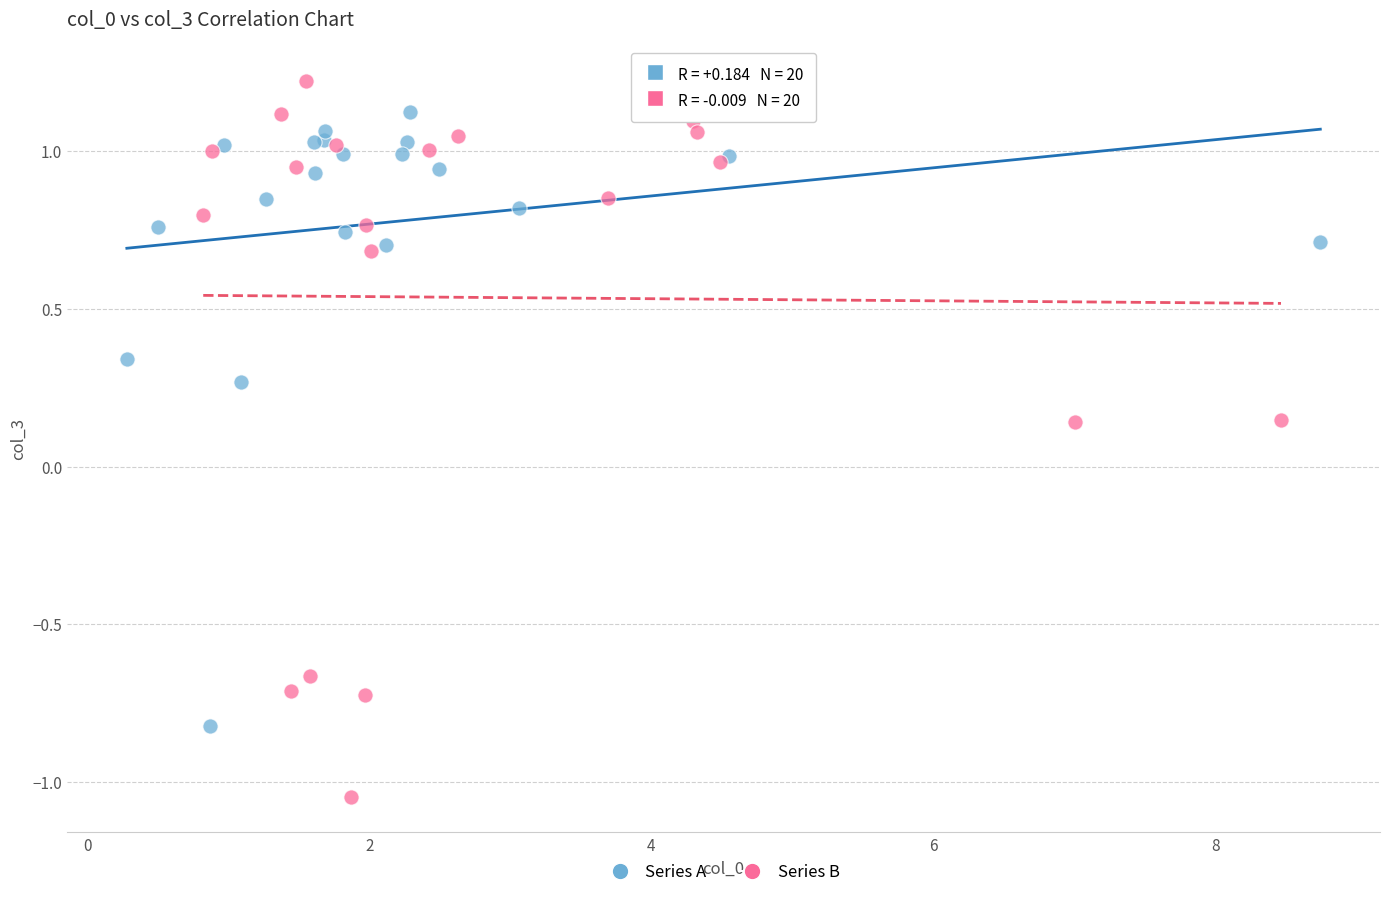

Which series reaches the minimum Y coordinate?

Series B